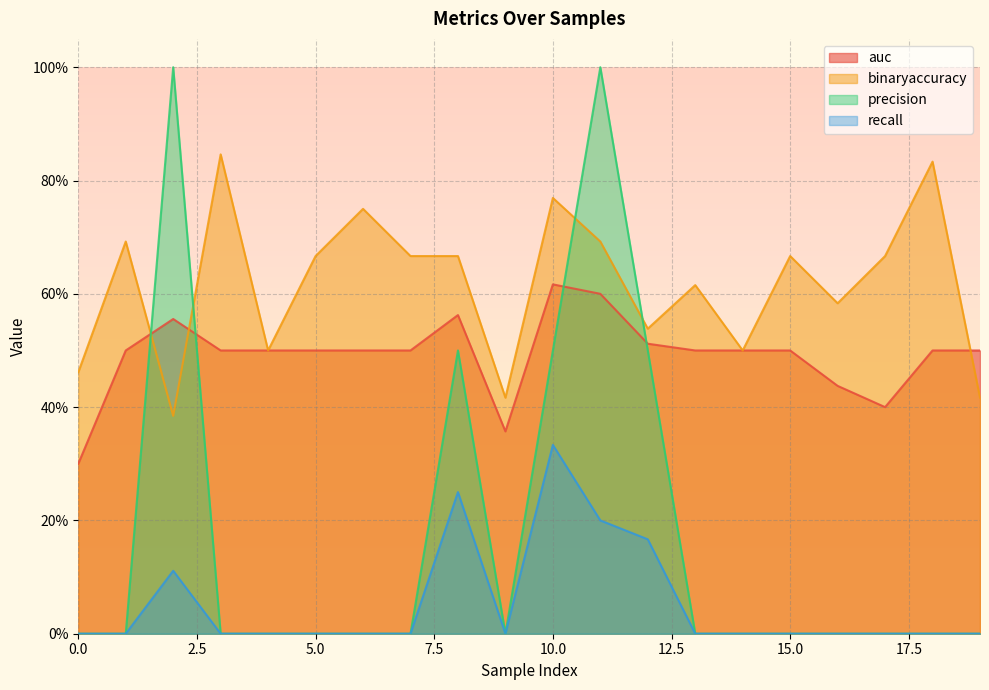

How many times do auc and precision cross each other?

4